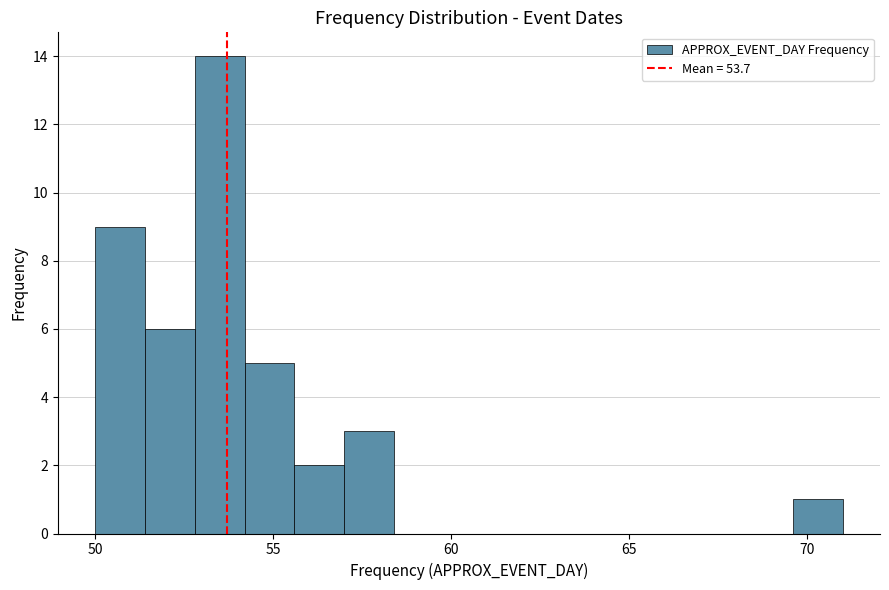

Around what value on the x-axis is the tallest bar? Give the approximate position of its centre, as read against the axis.

53.5